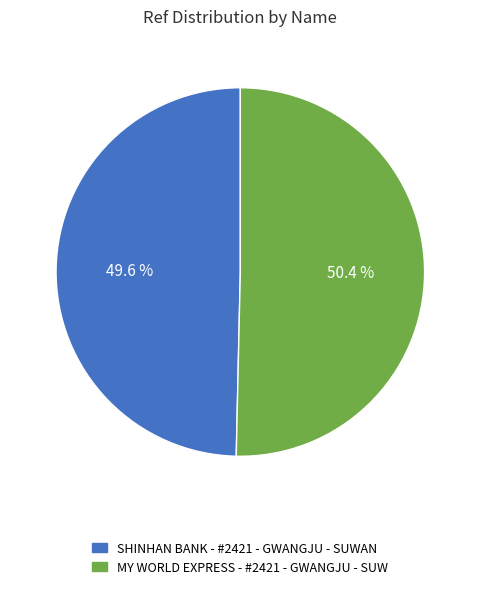

To the nearest percent, what portion does MY WORLD EXPRESS - #2421 - GWANGJU - SUW represent?

50%